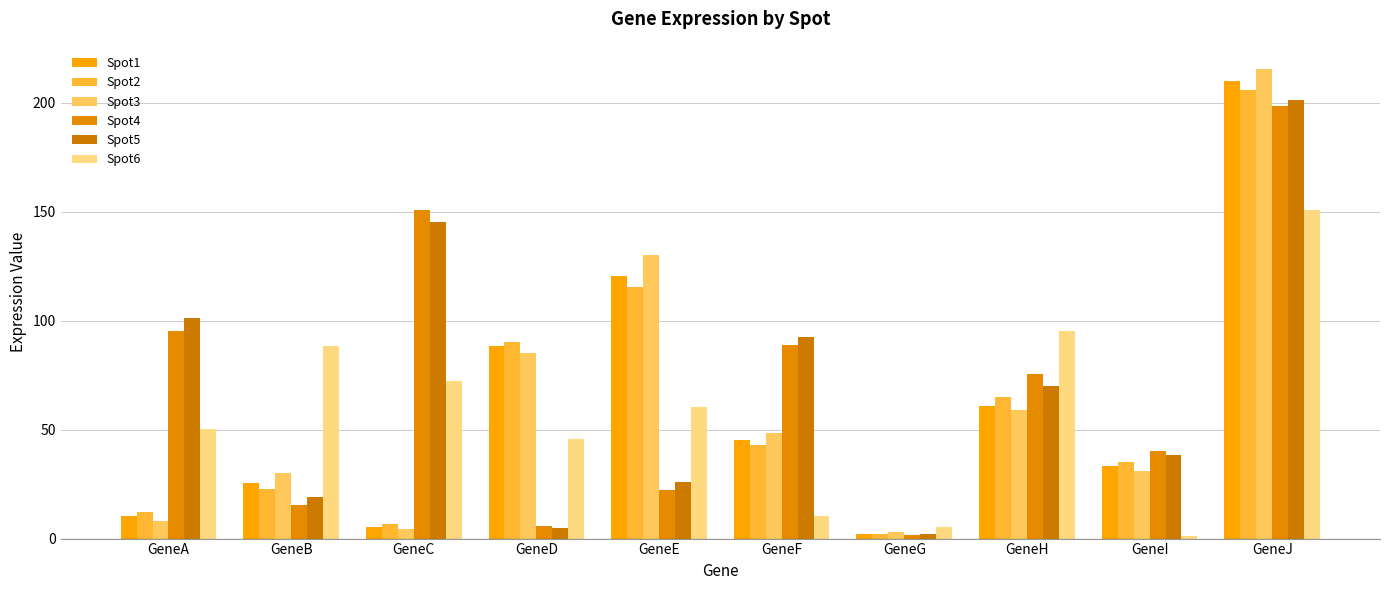

At how many categories does at least one series exceed 60?

8